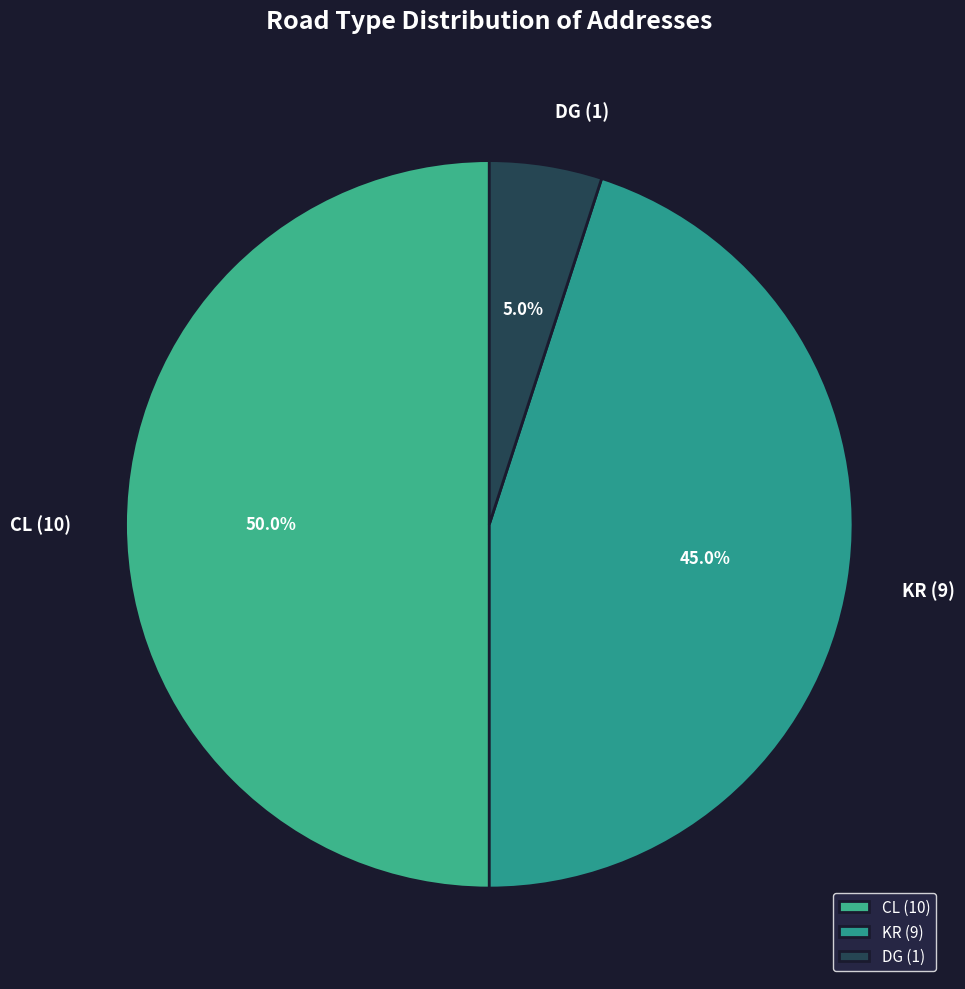

What percentage is the DG slice, to the nearest percent?

5%